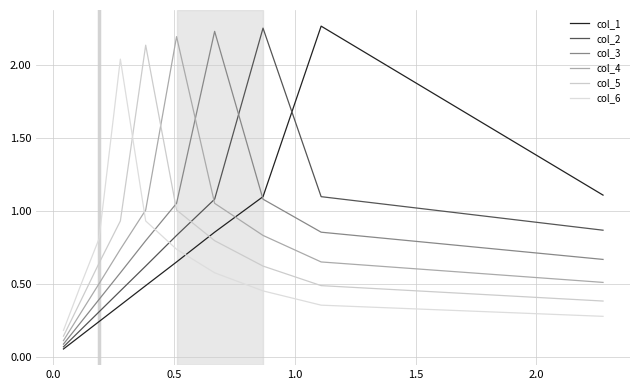

What is the difference between the maximum and minimum values in the col_4 series?

2.1